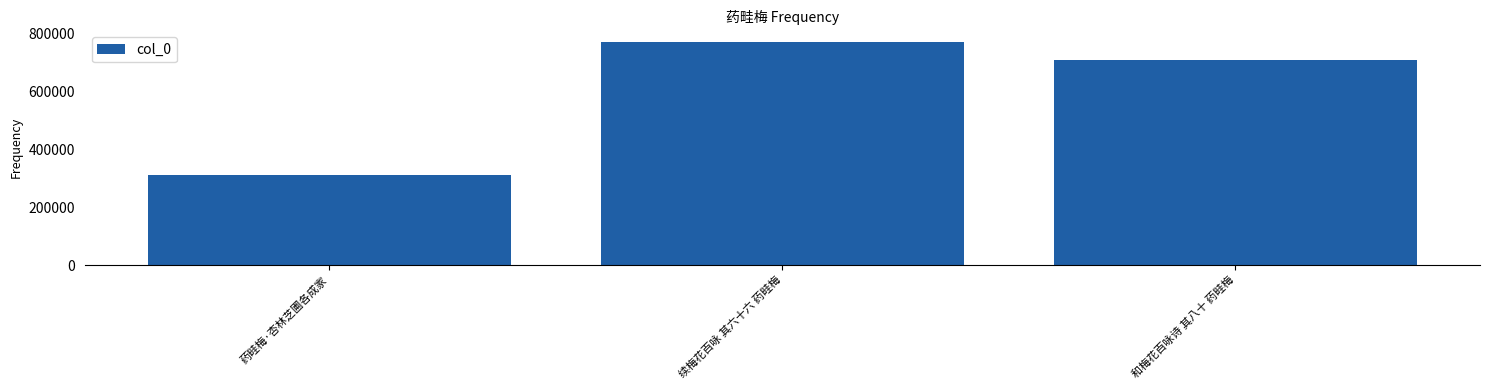

What is the difference between the values at 药畦梅·杏林芝圃各成家 and 续梅花百咏 其六十六 药畦梅?

460862